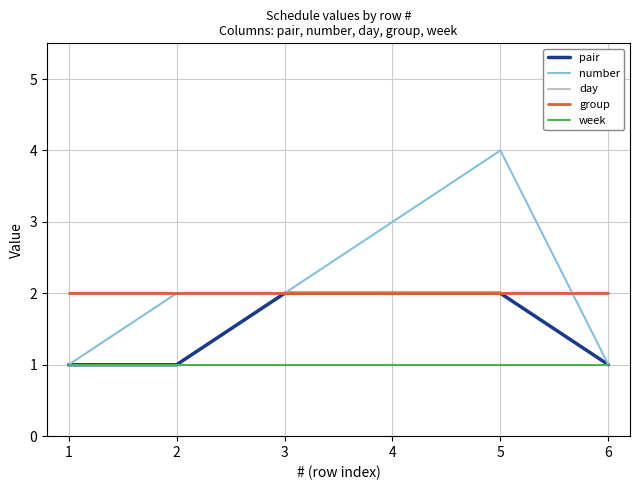

Count the number values in the range 1 to 3.

5